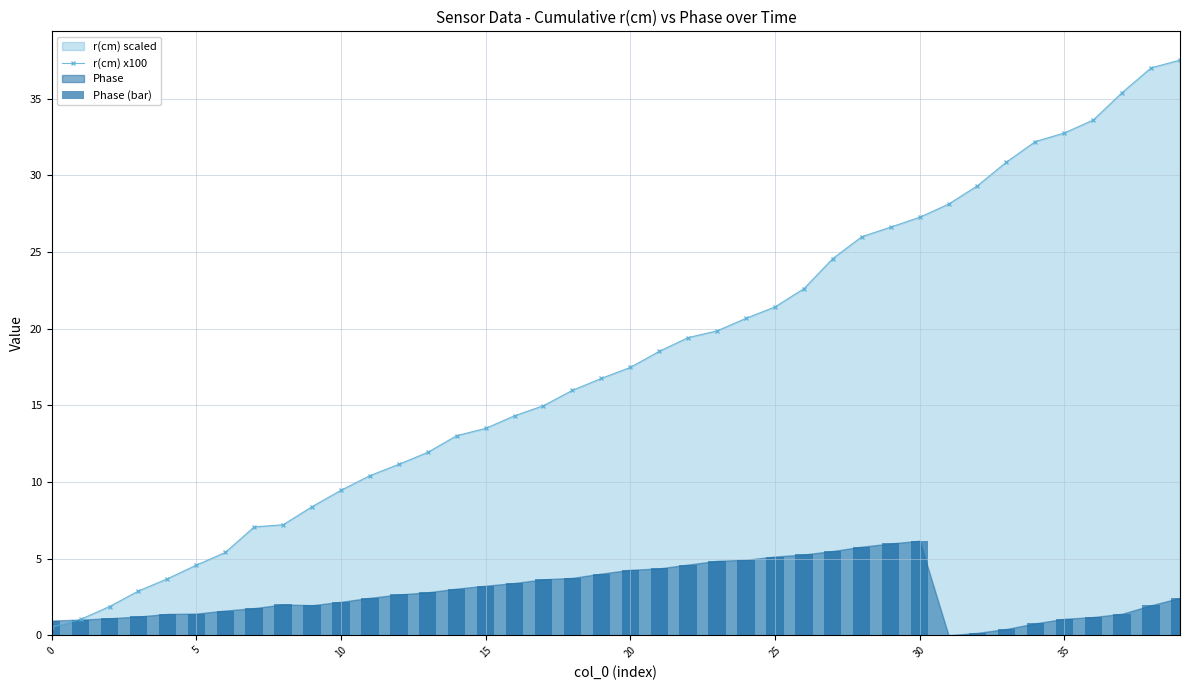

How many categories are shown in the chart?

40